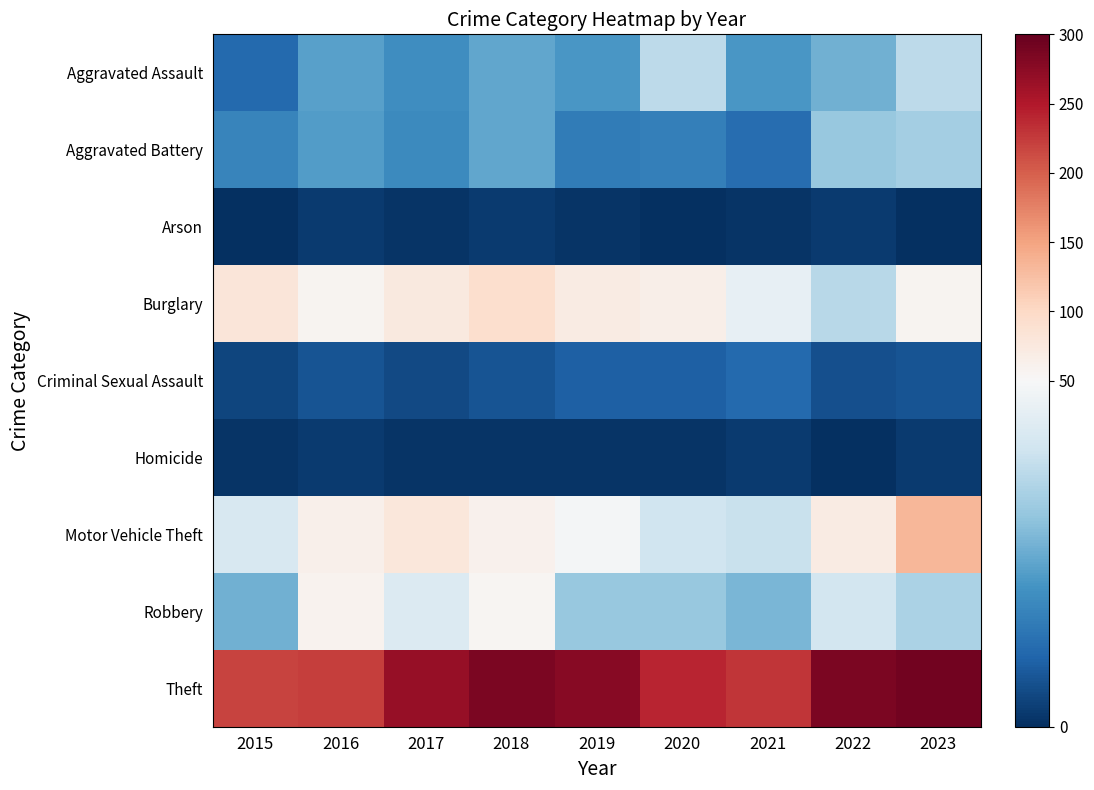

At how many categories does at least one series exceed 169?

9